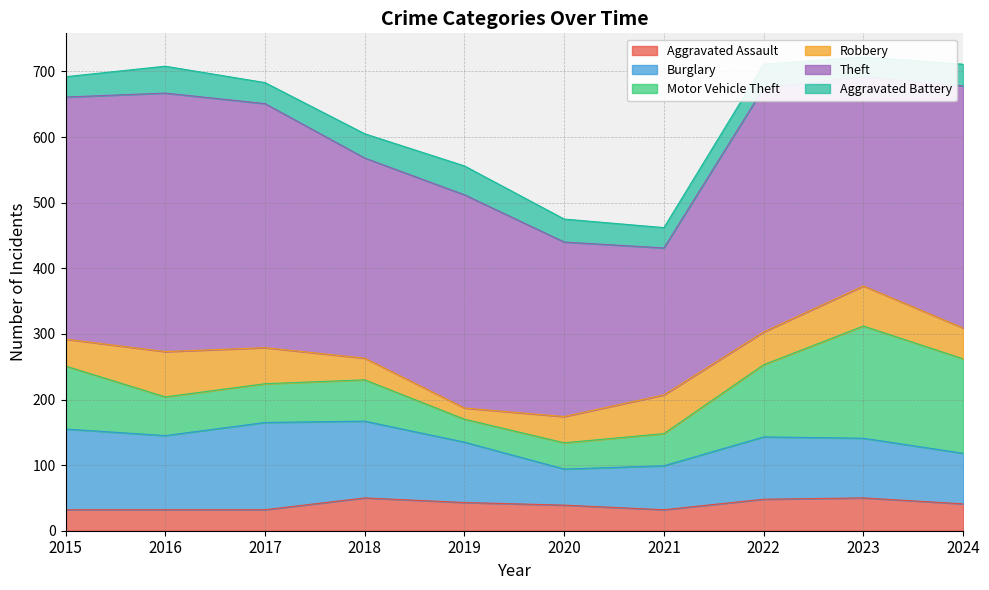

What is the total value across all series at 2015?

692